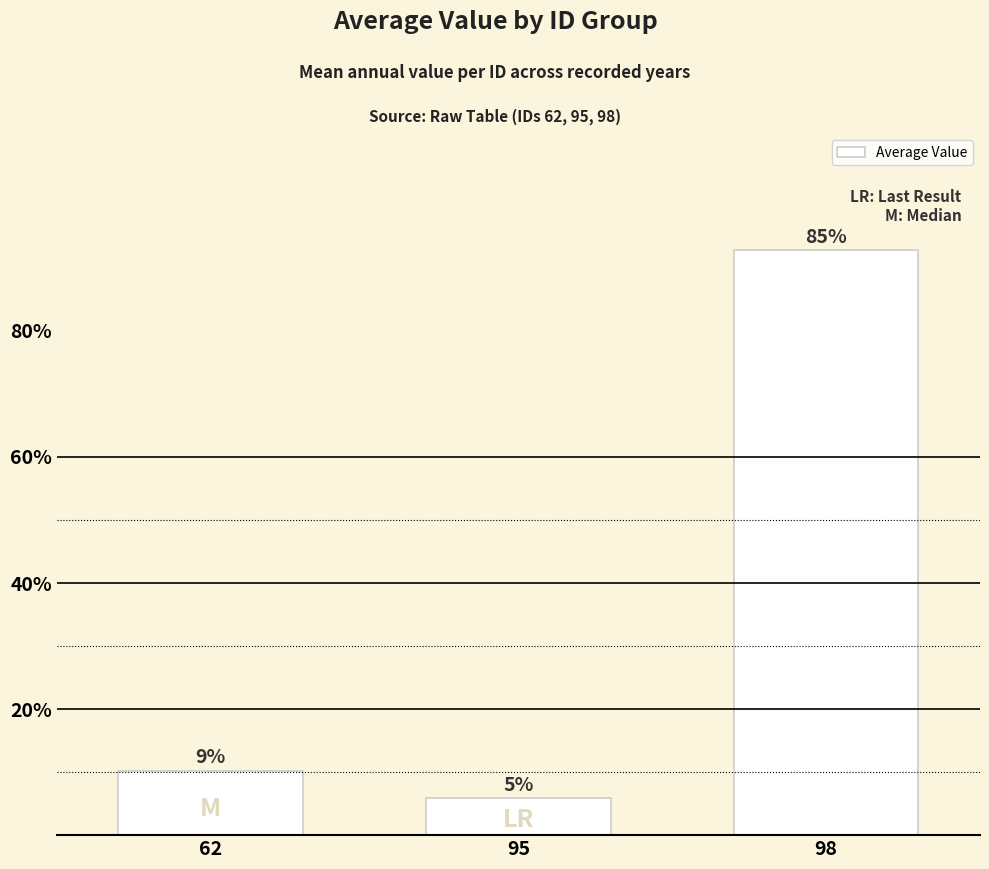

Rank the categories by value from lowest to highest.

95, 62, 98